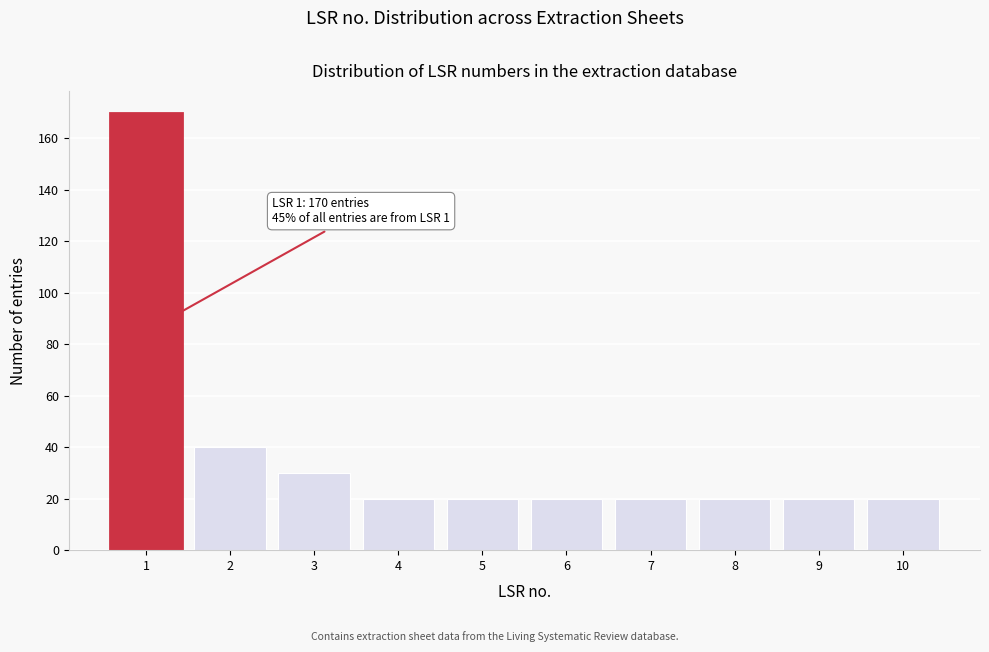

Reading right to left, transcribe all the data shown in this chart.

20	20	20	20	20	20	20	30	40	170